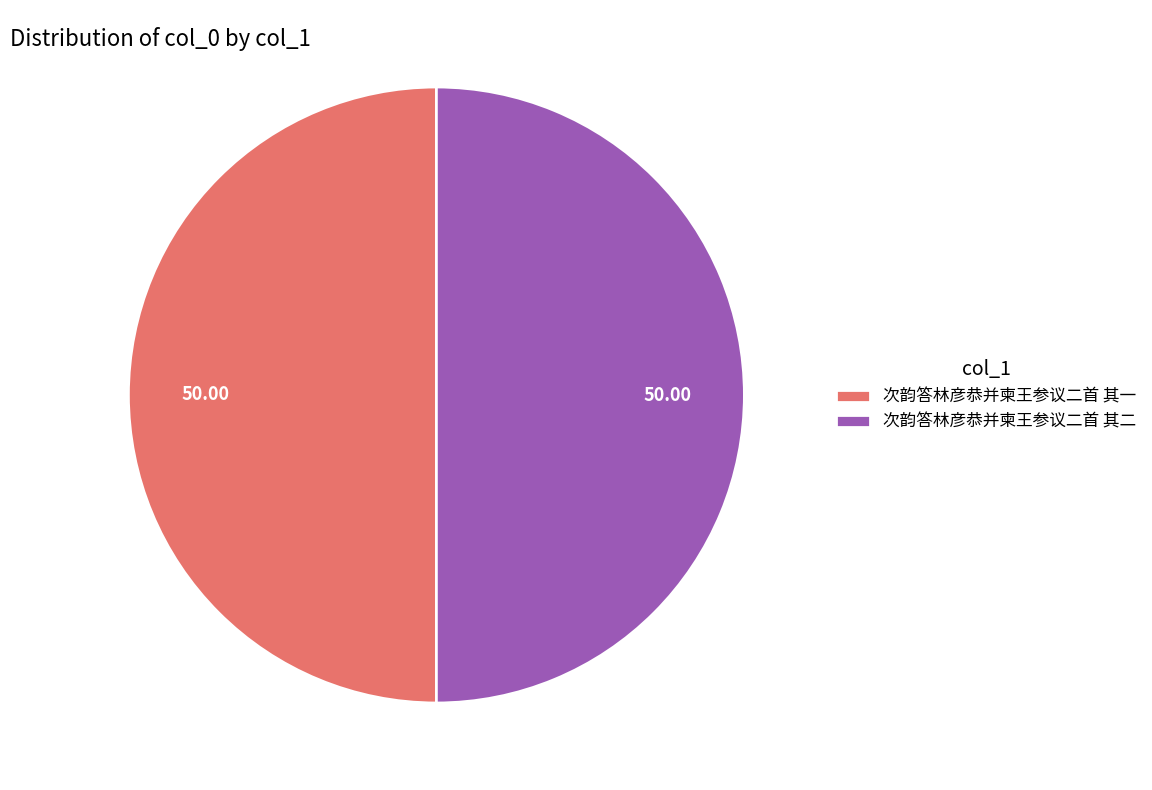

Approximately how many times larger is the value at 次韵答林彦恭并柬王参议二首 其一 compared to 次韵答林彦恭并柬王参议二首 其二?

1.0